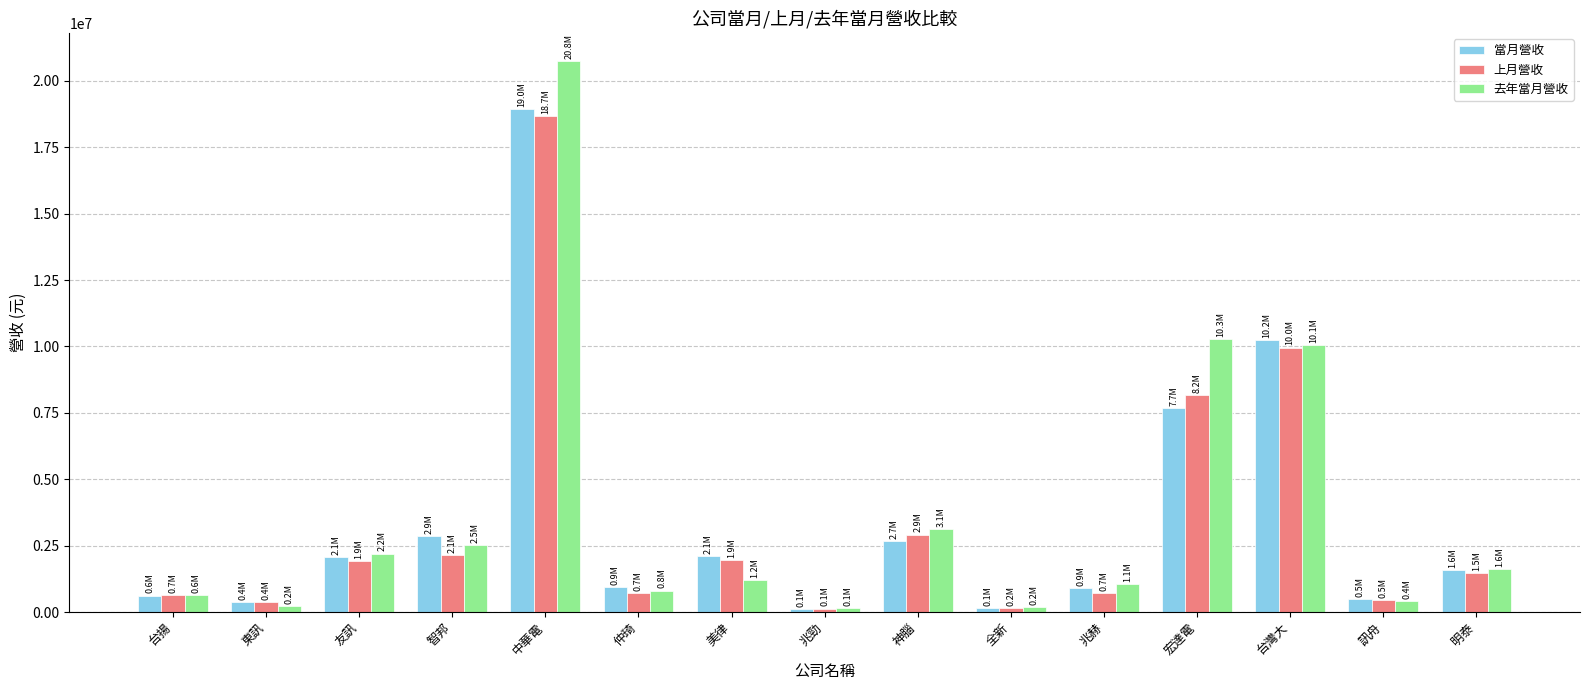

The 上月營收 series shows 705559 at 仲琦. True or false?

True